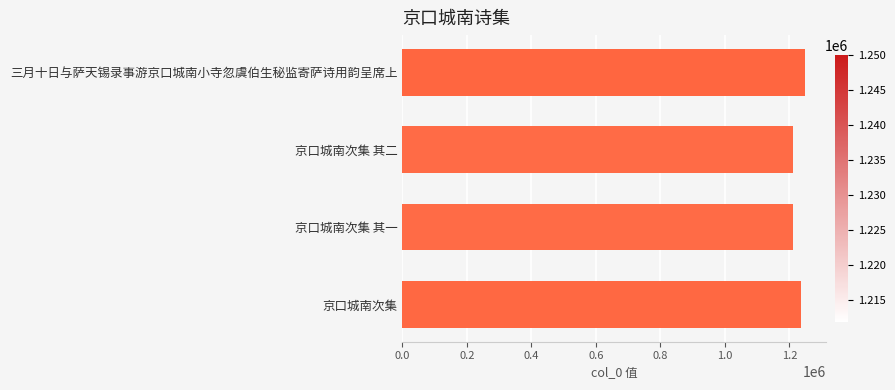

The chart shows a value of 1250003 at 三月十日与萨天锡录事游京口城南小寺忽虞伯生秘监寄萨诗用韵呈席上. True or false?

True